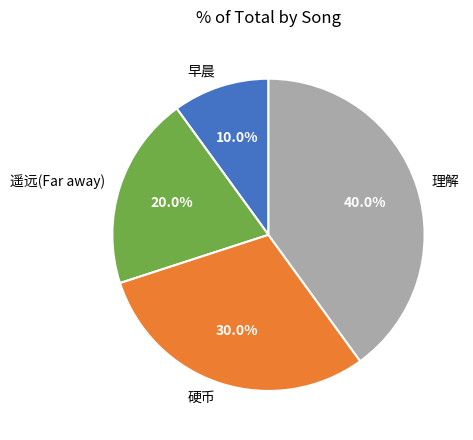

To the nearest percent, what is the difference between the largest and smallest slice percentages?

30%